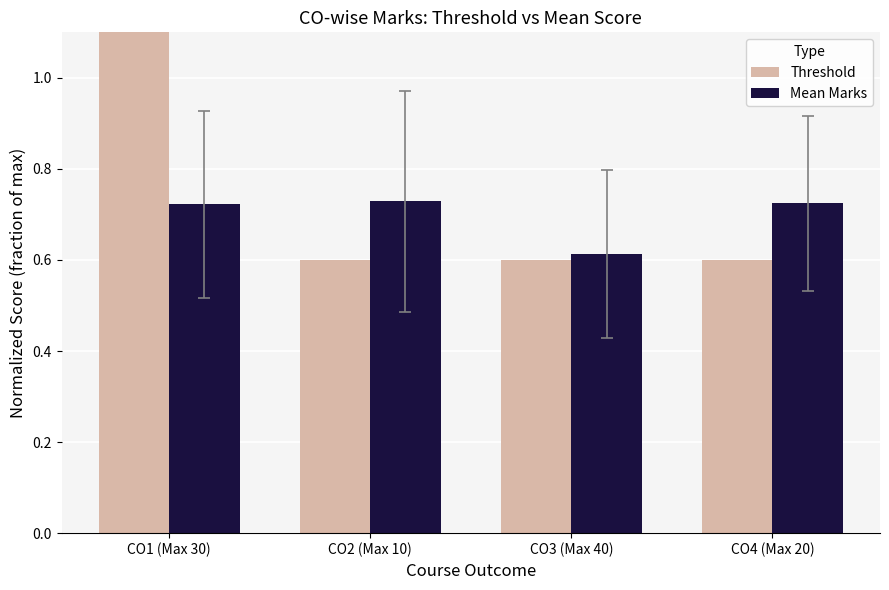

What are all the series names shown in the legend?

Threshold, Mean Marks